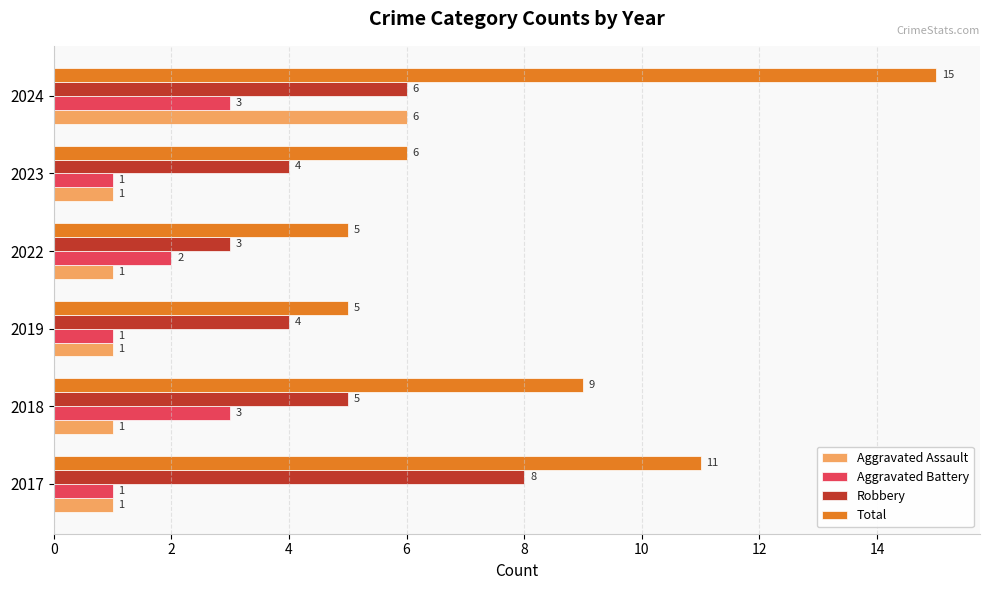

Which category has the lowest value in the Robbery series?

2022